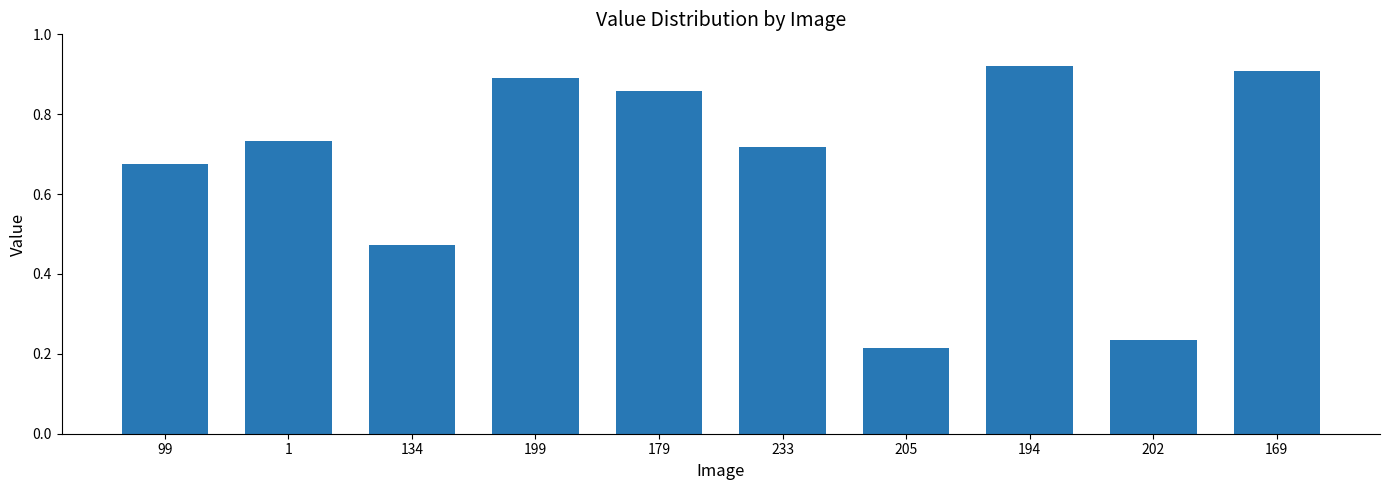

Does the chart contain stacked bars?

No